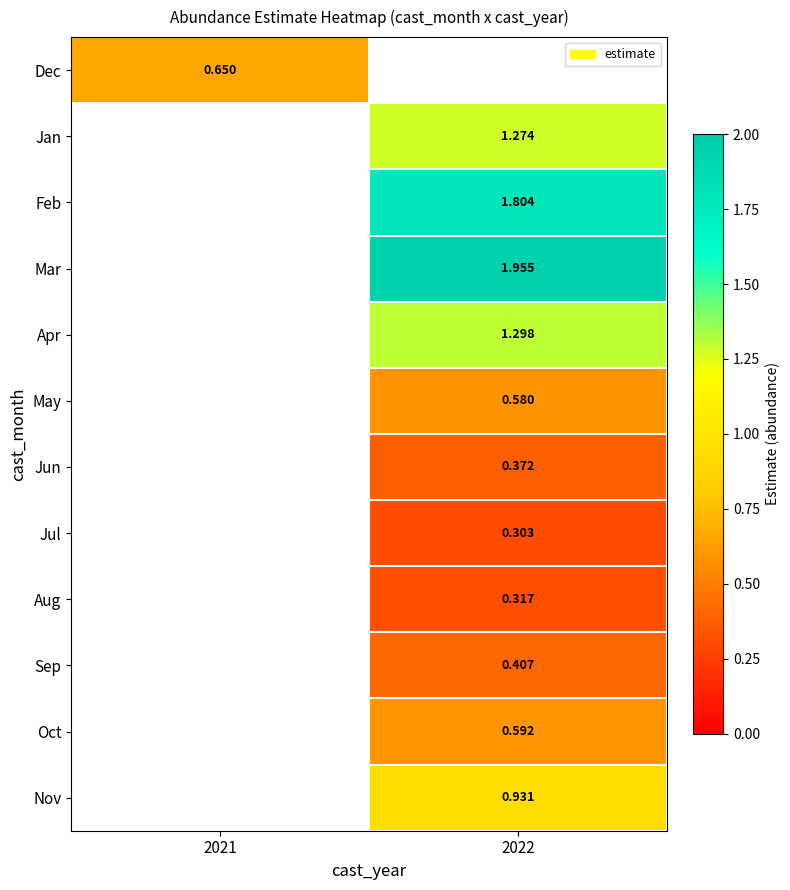

Is the value of Jan at 2022 greater than the value of Nov at 2022?

Yes